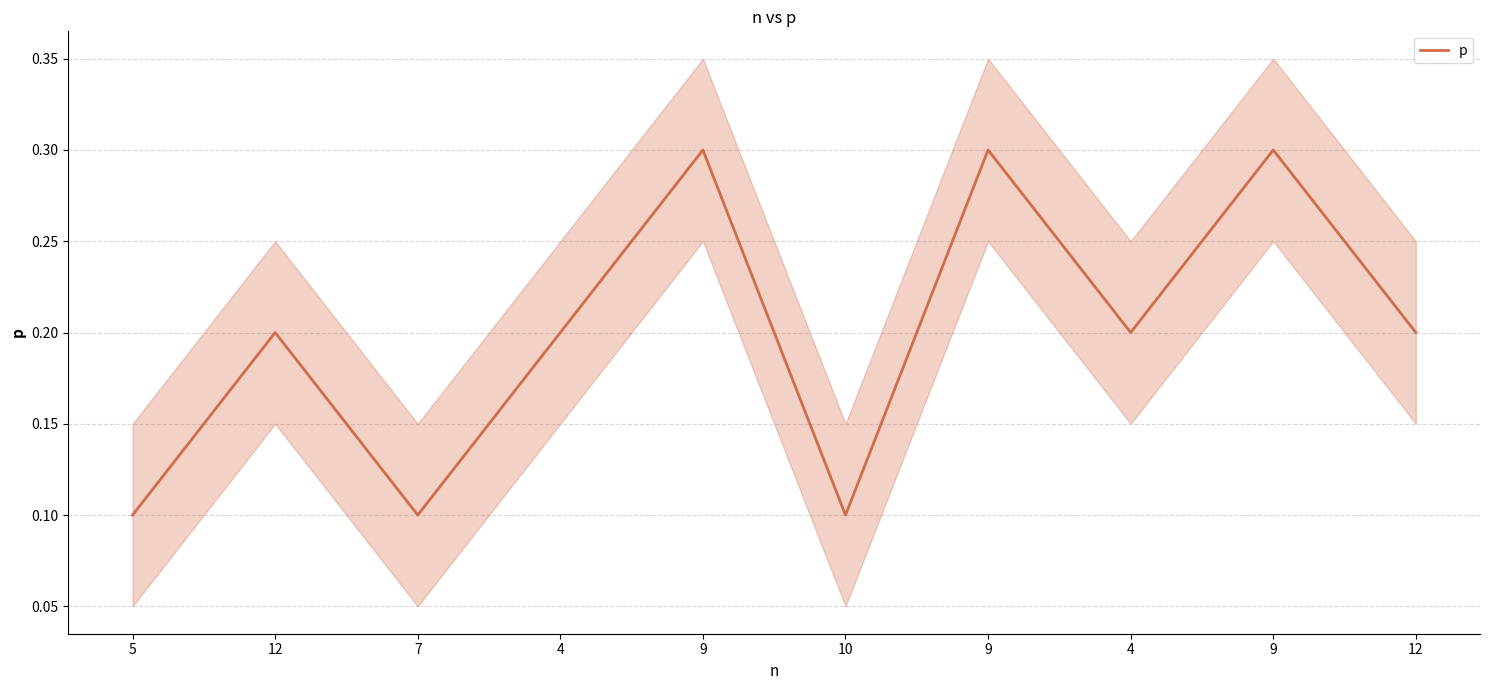

What is the difference between the second highest and second lowest values?

0.2